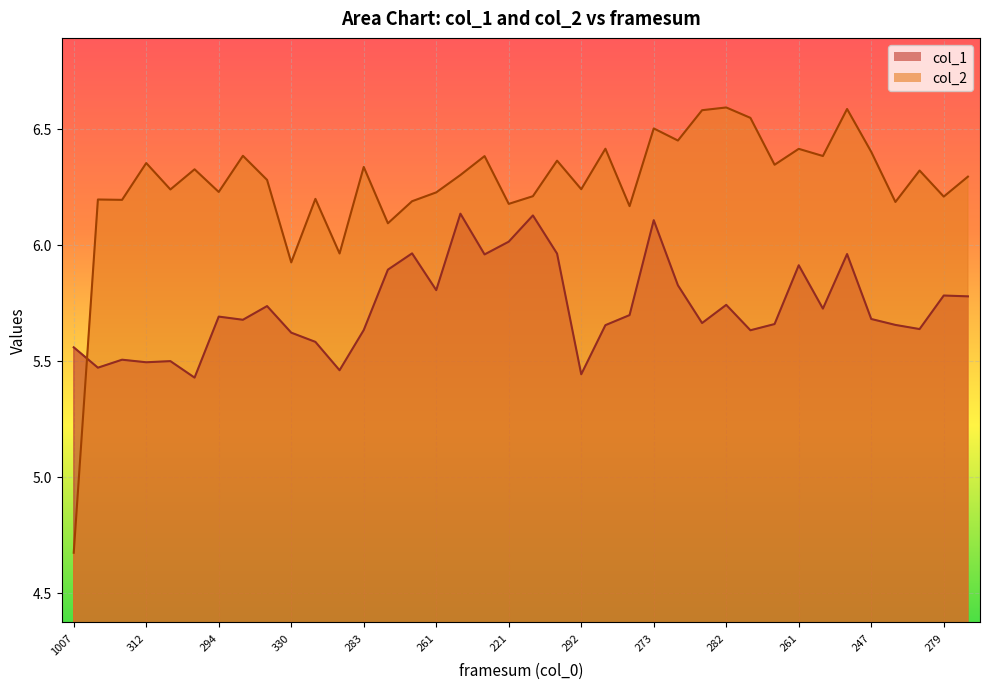

Reading right to left, transcribe all the data shown in this chart.

col_1: 5.8	5.8	5.6	5.7	5.7	6.0	5.7	5.9	5.7	5.6	5.7	5.7	5.8	6.1	5.7	5.7	5.4	6.0	6.1	6.0	6.0	6.1	5.8	6.0	5.9	5.6	5.5	5.6	5.6	5.7	5.7	5.7	5.4	5.5	5.5	5.5	5.5	5.6
col_2: 6.3	6.2	6.3	6.2	6.4	6.6	6.4	6.4	6.3	6.5	6.6	6.6	6.4	6.5	6.2	6.4	6.2	6.4	6.2	6.2	6.4	6.3	6.2	6.2	6.1	6.3	6.0	6.2	5.9	6.3	6.4	6.2	6.3	6.2	6.4	6.2	6.2	4.7